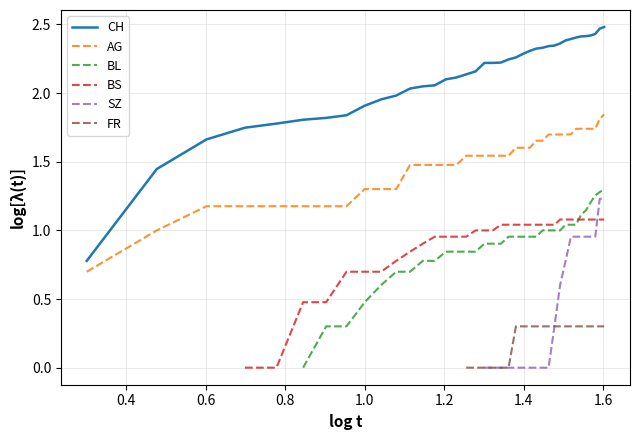

True or false: CH and FR cross at least once.

False